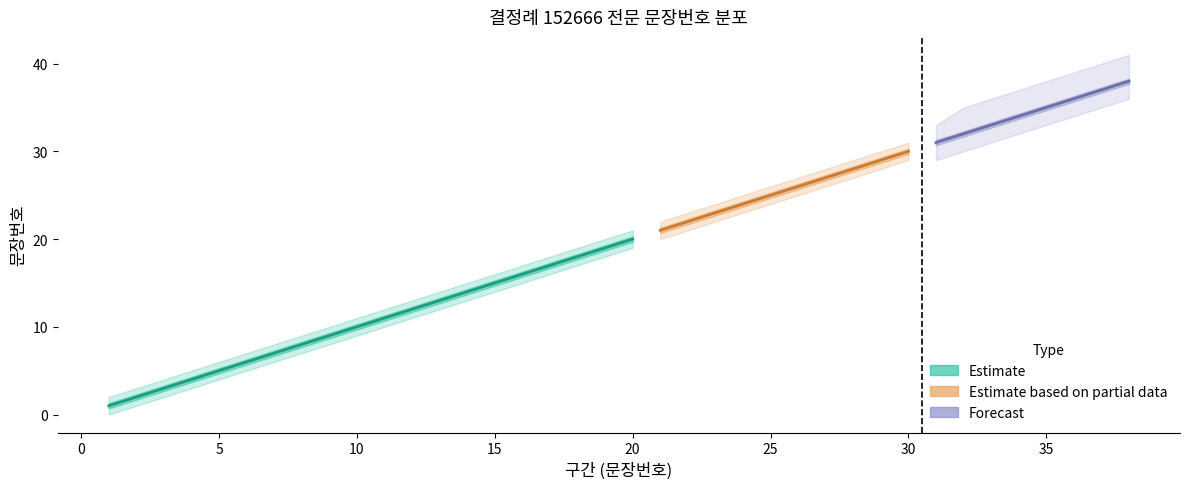

Count the number of categories in the chart.

20